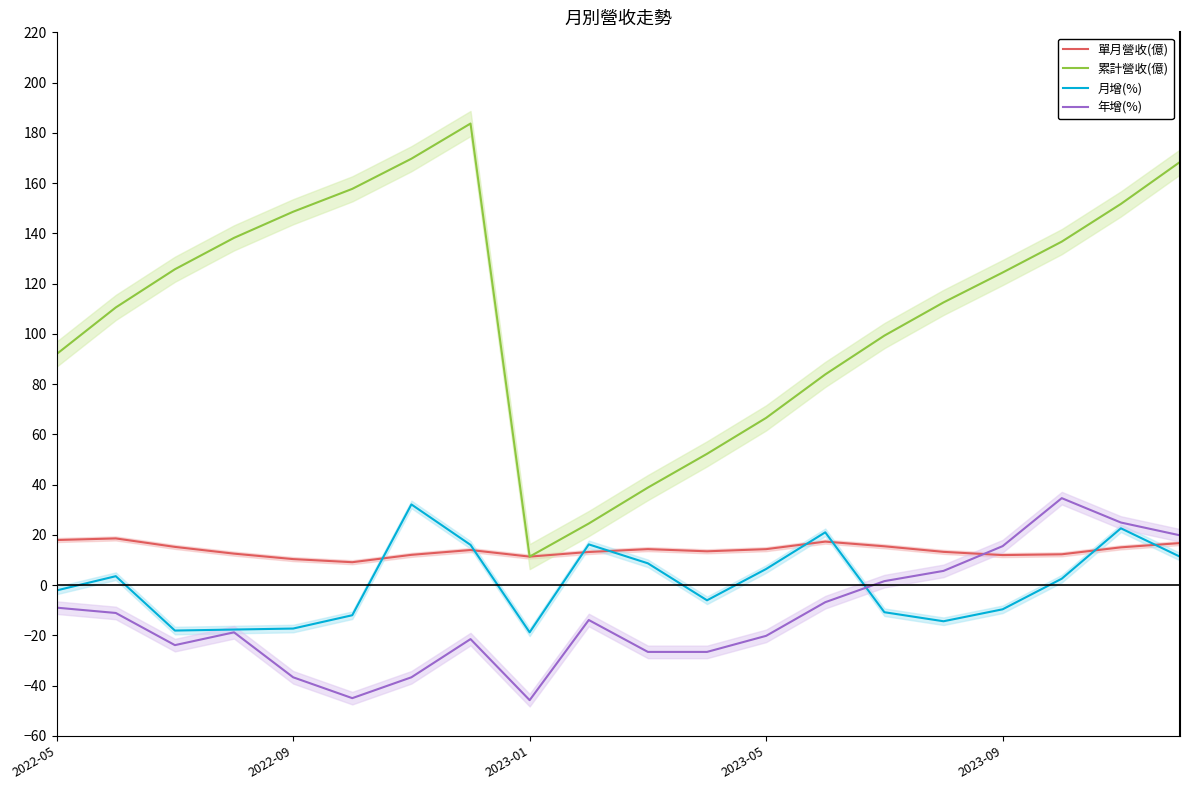

Is the value of 累計營收(億) at 2023-05 greater than the value of 單月營收(億) at 2023-01?

Yes